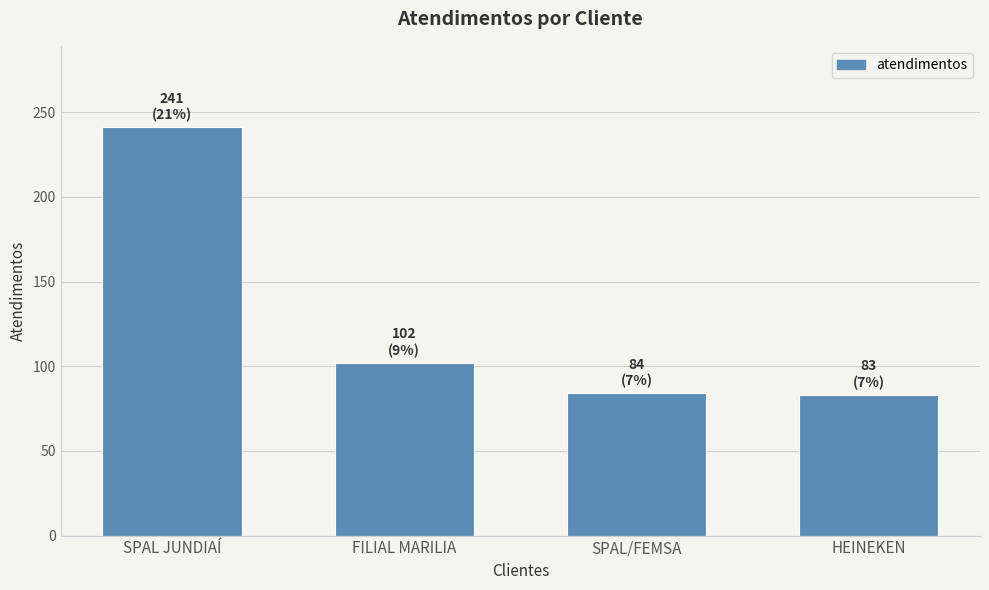

What is the difference between the values at FILIAL MARILIA and SPAL JUNDIAÍ?

139